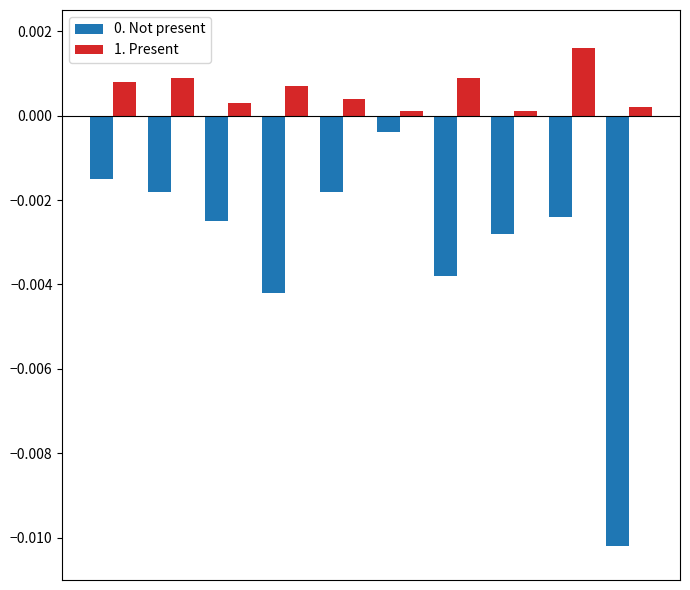

Rank the series by their average value, from highest to lowest.

1. Present, 0. Not present